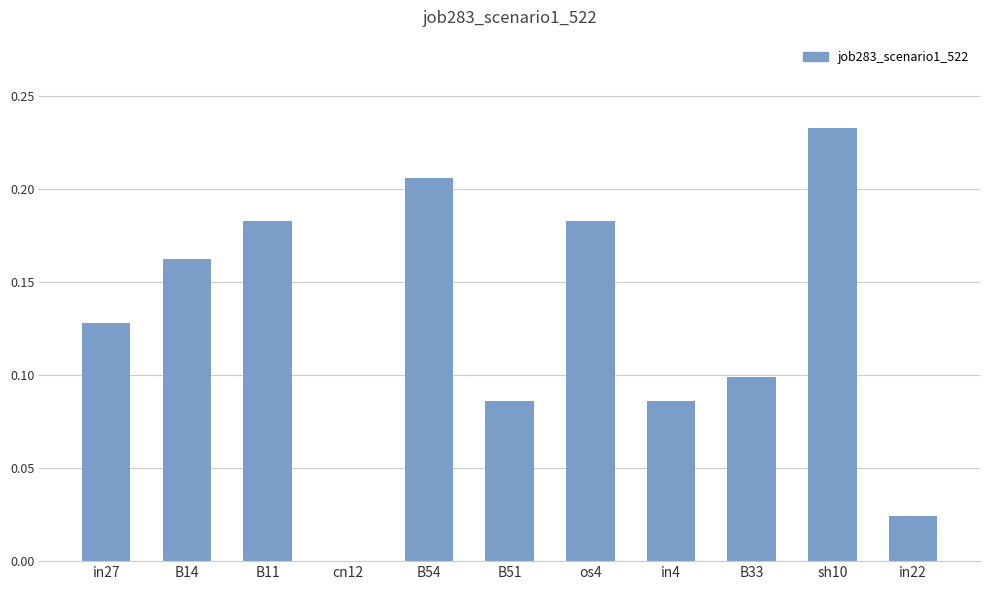

Count the values in the range 0 to 1.

11